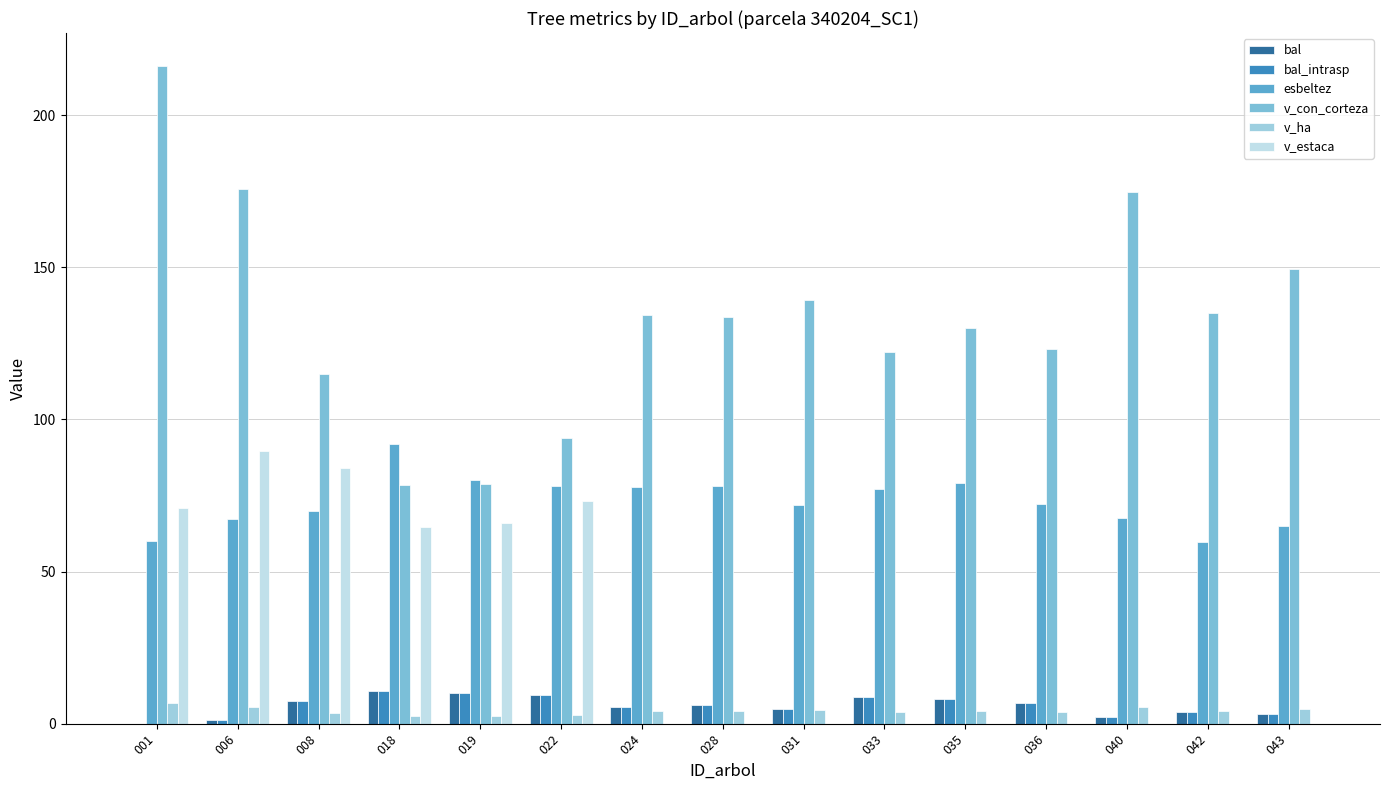

Are the bars horizontal?

No